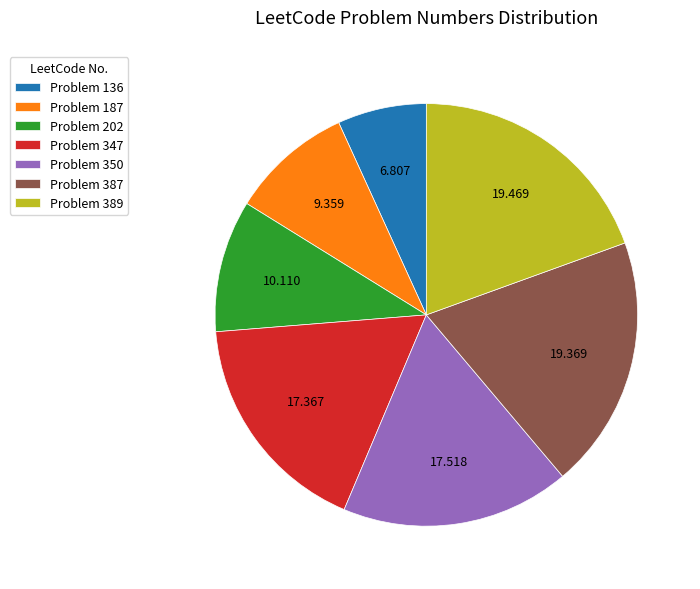

Is the sum of Problem 136 and Problem 350 greater than half?

No